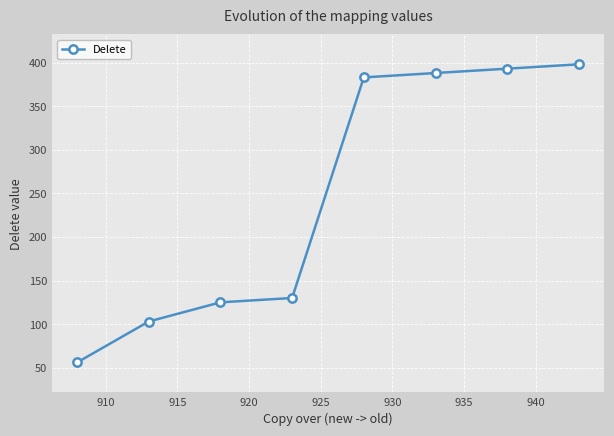

How many lines are shown in the chart?

1